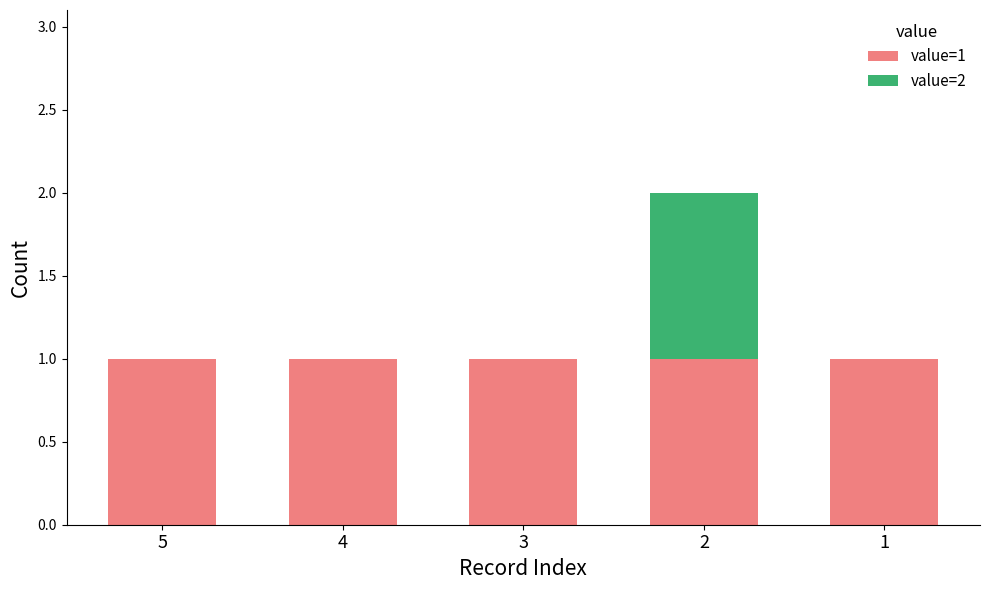

True or false: value=1 has a value of 0 at 3.

False